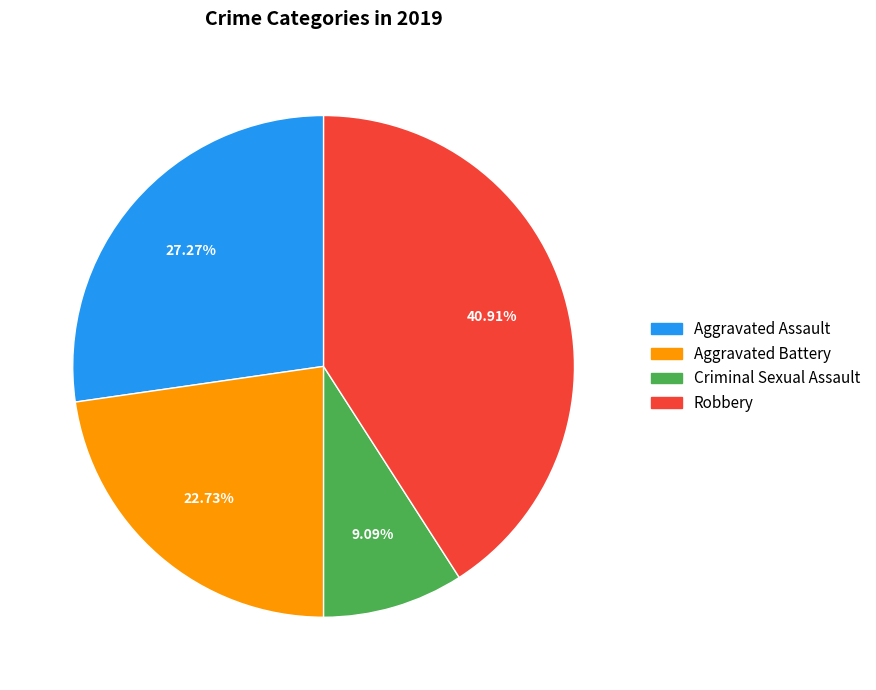

What percentage is NOT represented by Criminal Sexual Assault?

90.9%